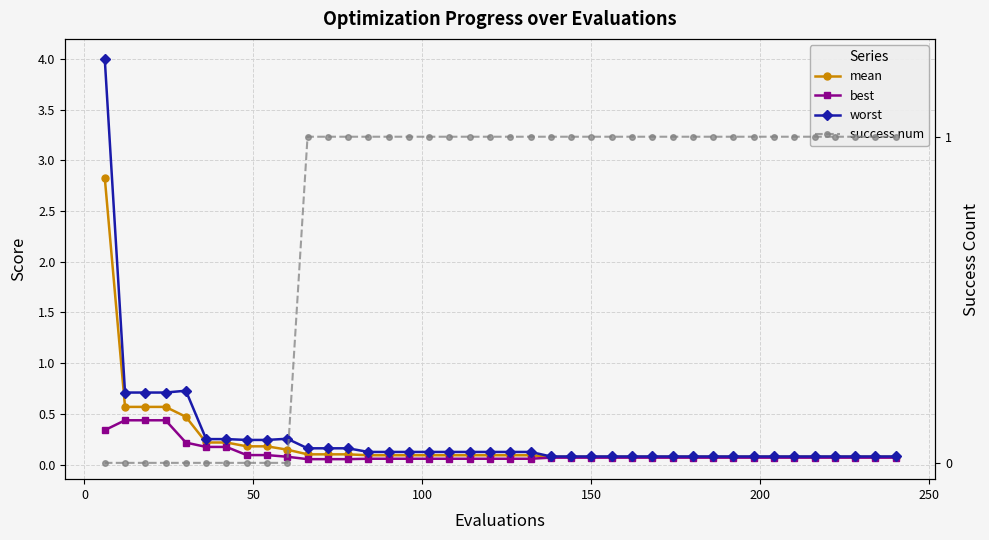

True or false: mean has more than 1 interior local peaks.

False